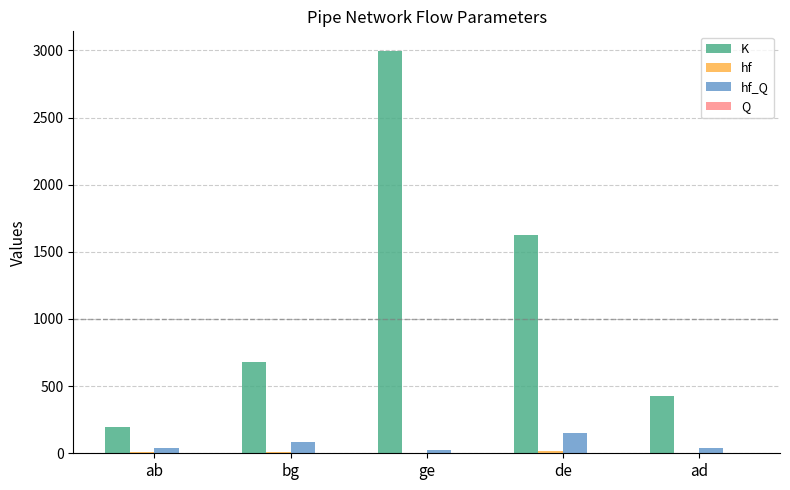

Which category has the highest value across all series?

ge